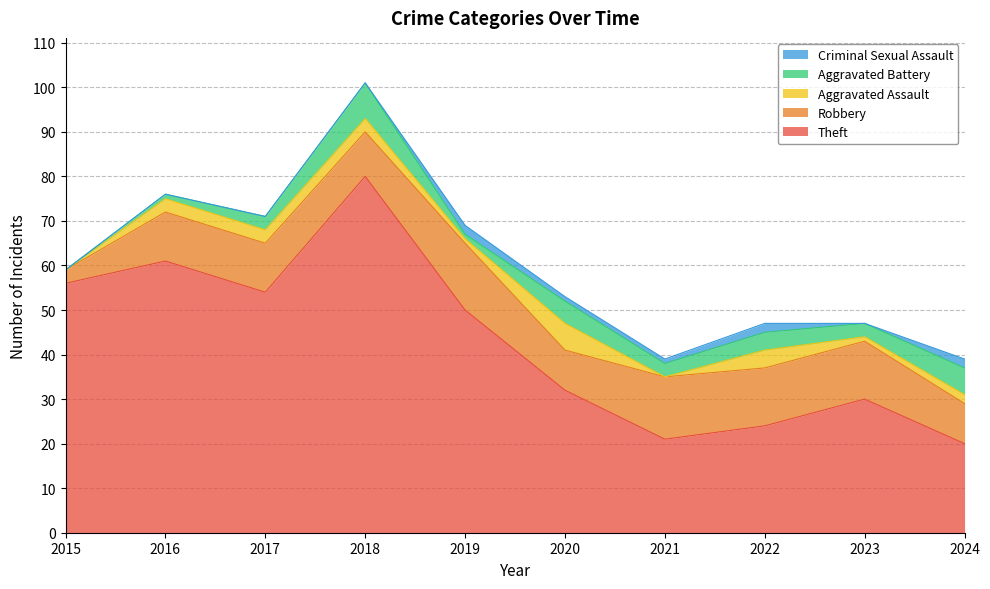

How many series are shown in this chart?

5